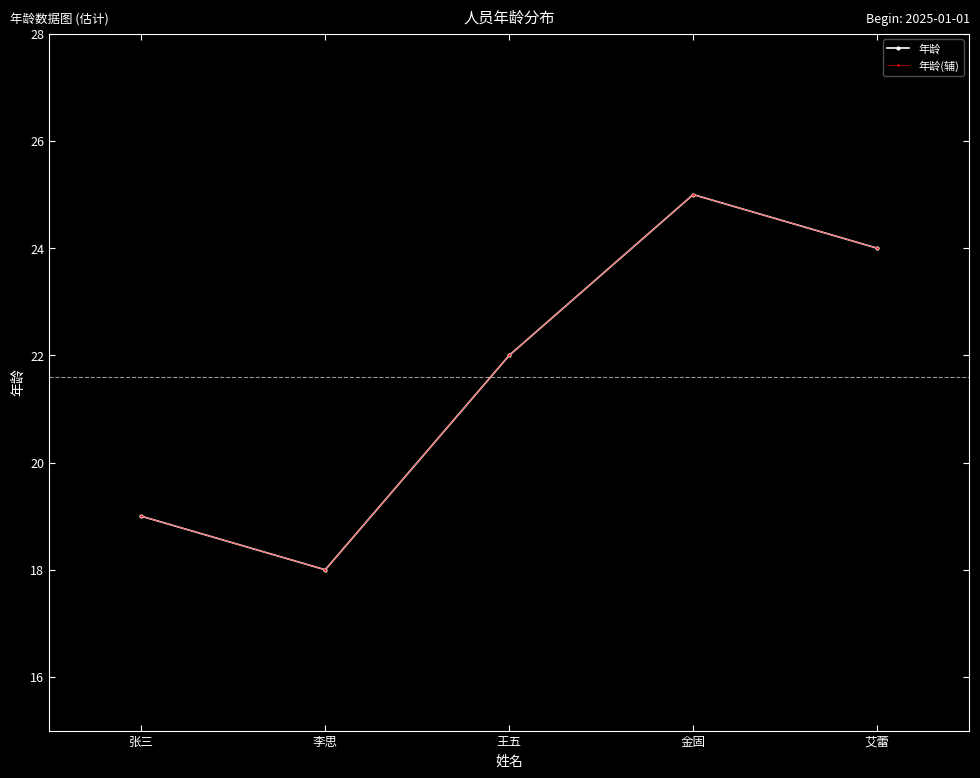

Rank the series at 王五 from lowest to highest value.

年龄, 年龄(辅)